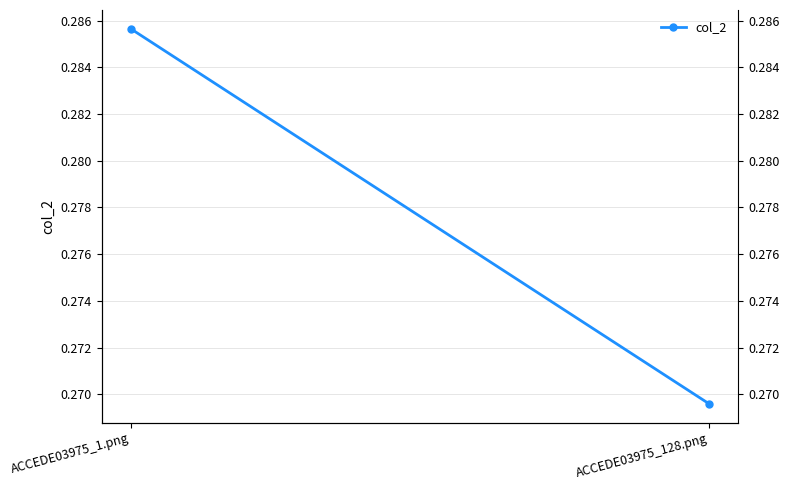

What is the average value?

0.3